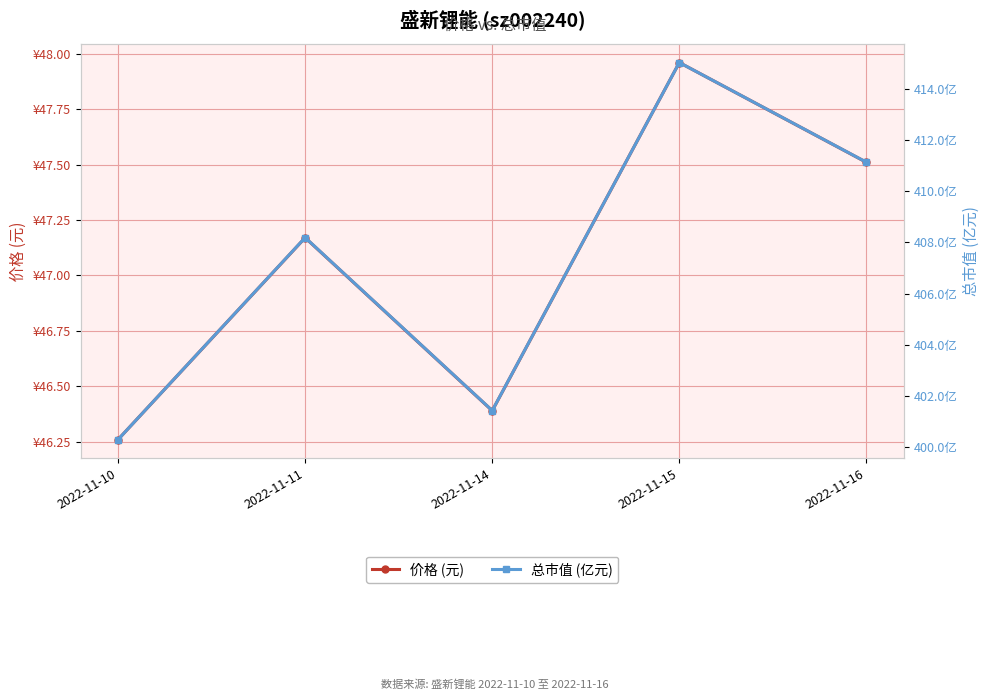

Rank the series by their average value, from highest to lowest.

总市值 (亿元), 价格 (元)